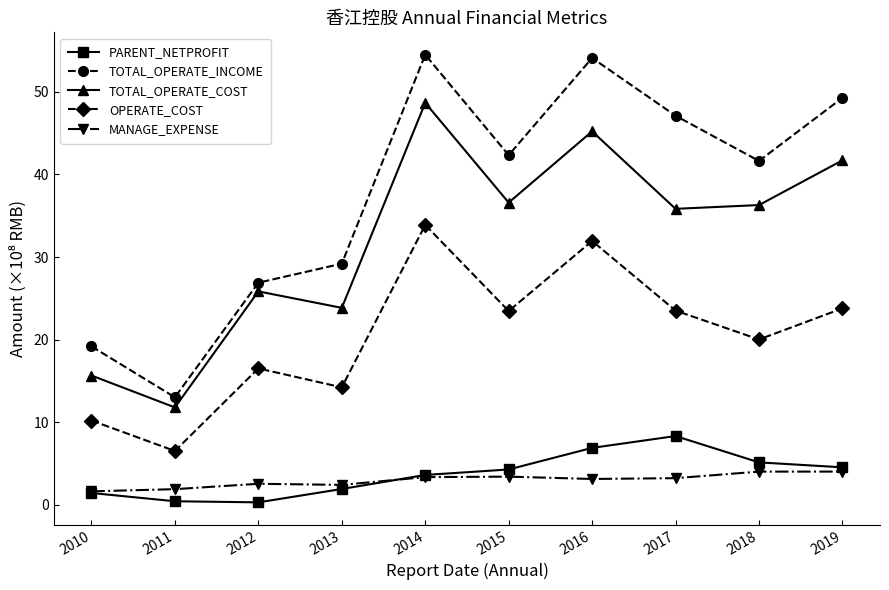

At how many categories does at least one series exceed 41?

6